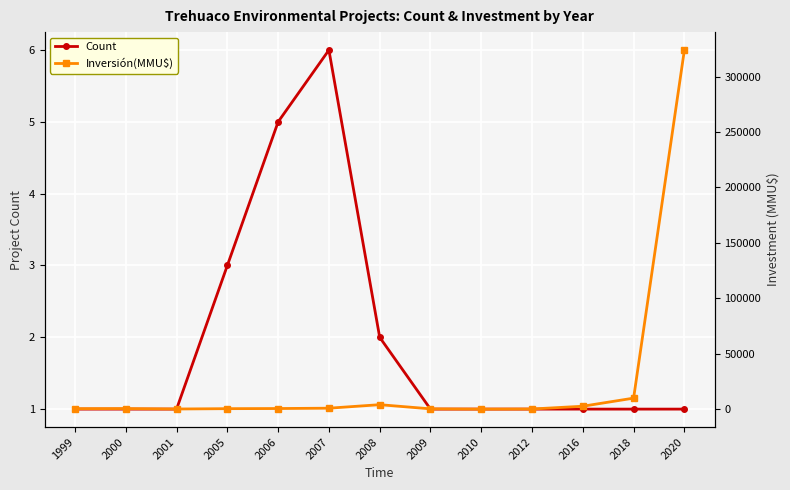

Count the number of data series in this chart.

2